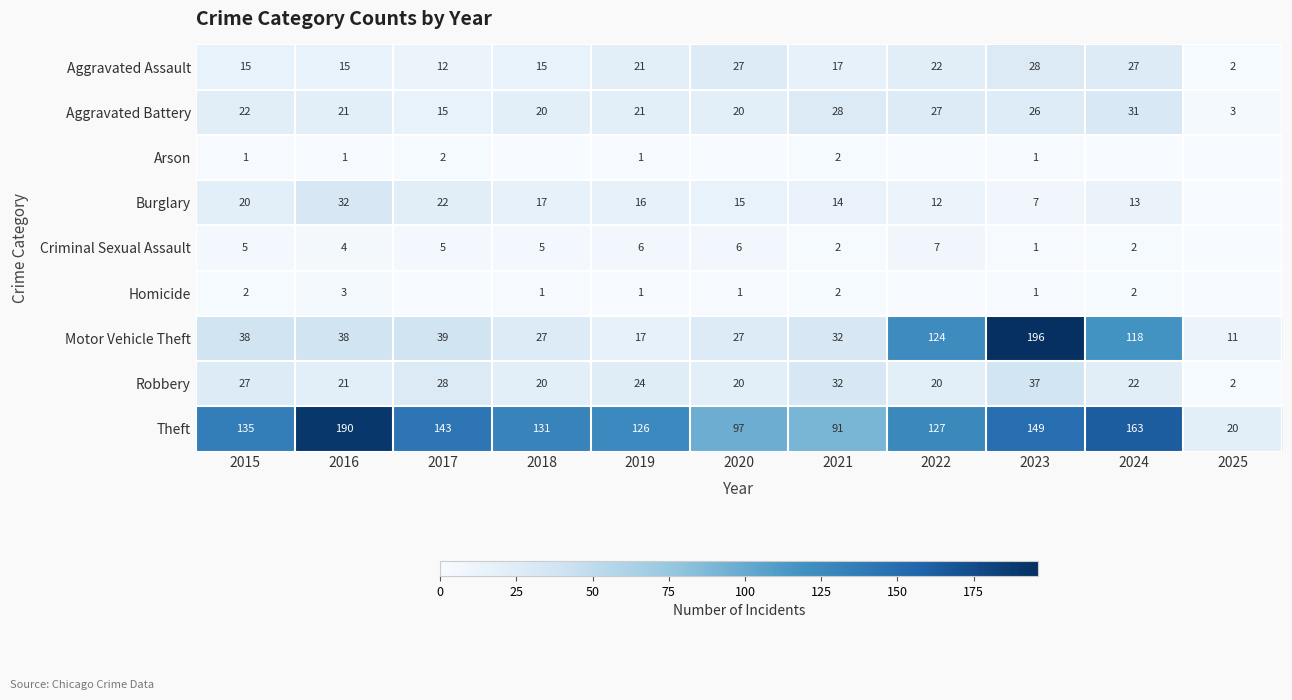

What is the difference between the Aggravated Battery values at 2025 and 2019?

18